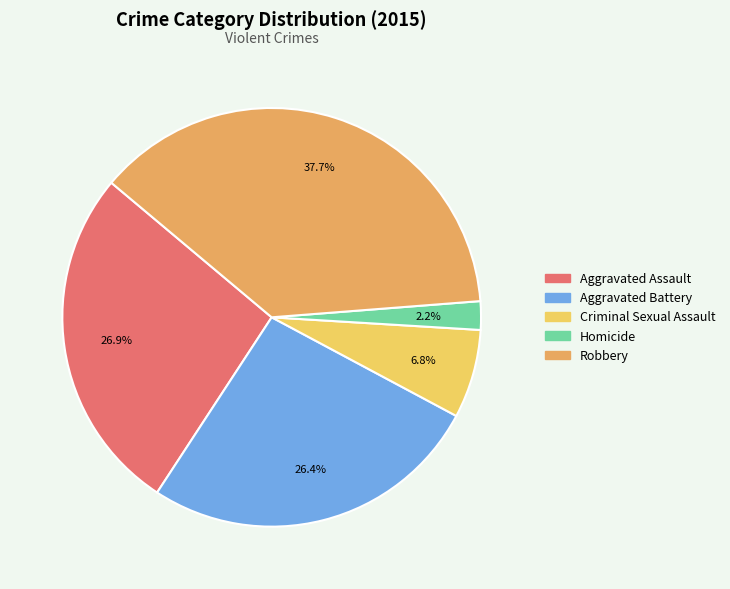

To the nearest percent, what is the difference between the Aggravated Battery and Criminal Sexual Assault slice percentages?

20%